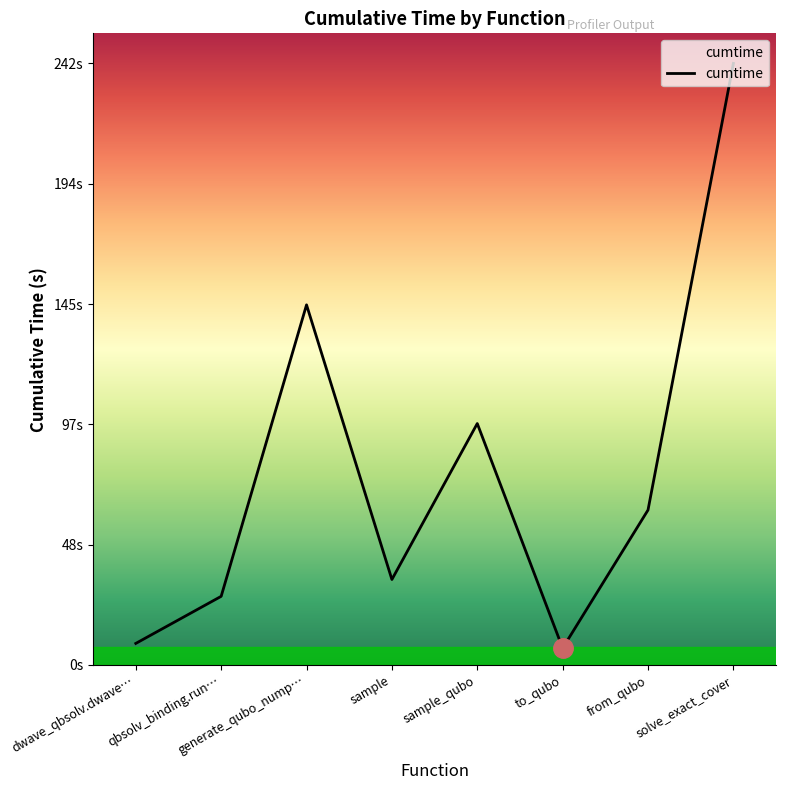

Where does the data first go above 62?

generate_qubo_nump…